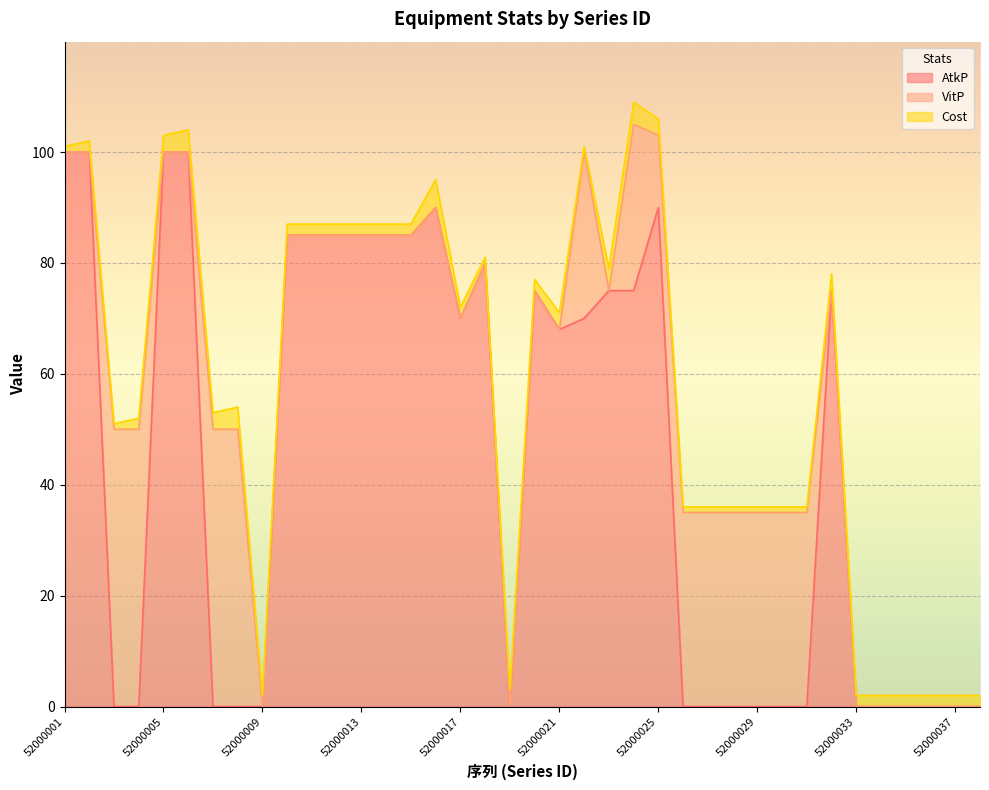

List the series in order of their overall mean, lowest first.

Cost, VitP, AtkP